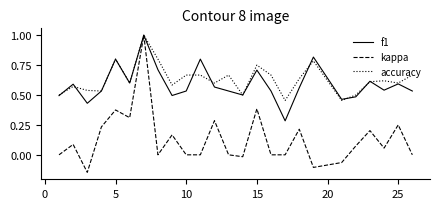

Which series has the largest range (max minus min)?

kappa